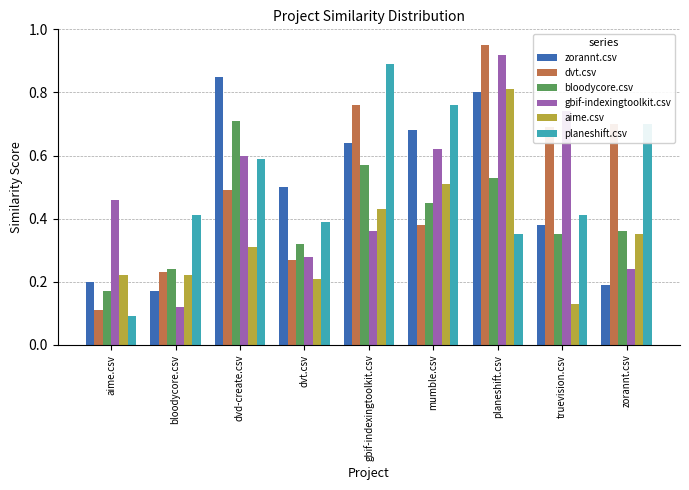

Between dvt.csv and gbif-indexingtoolkit.csv, which series saw the biggest shift?

planeshift.csv